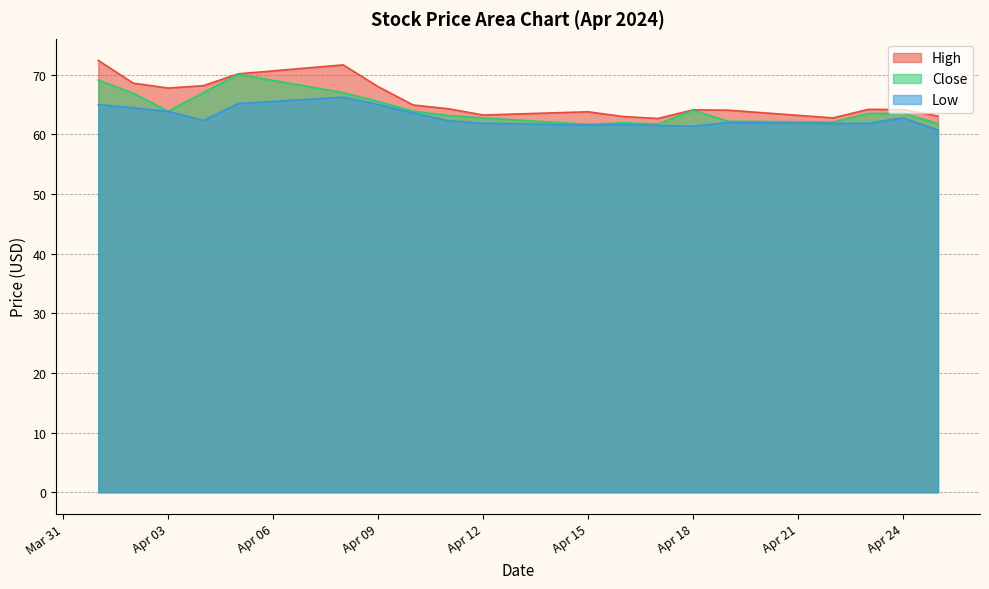

What are all the series names shown in the legend?

High, Close, Low